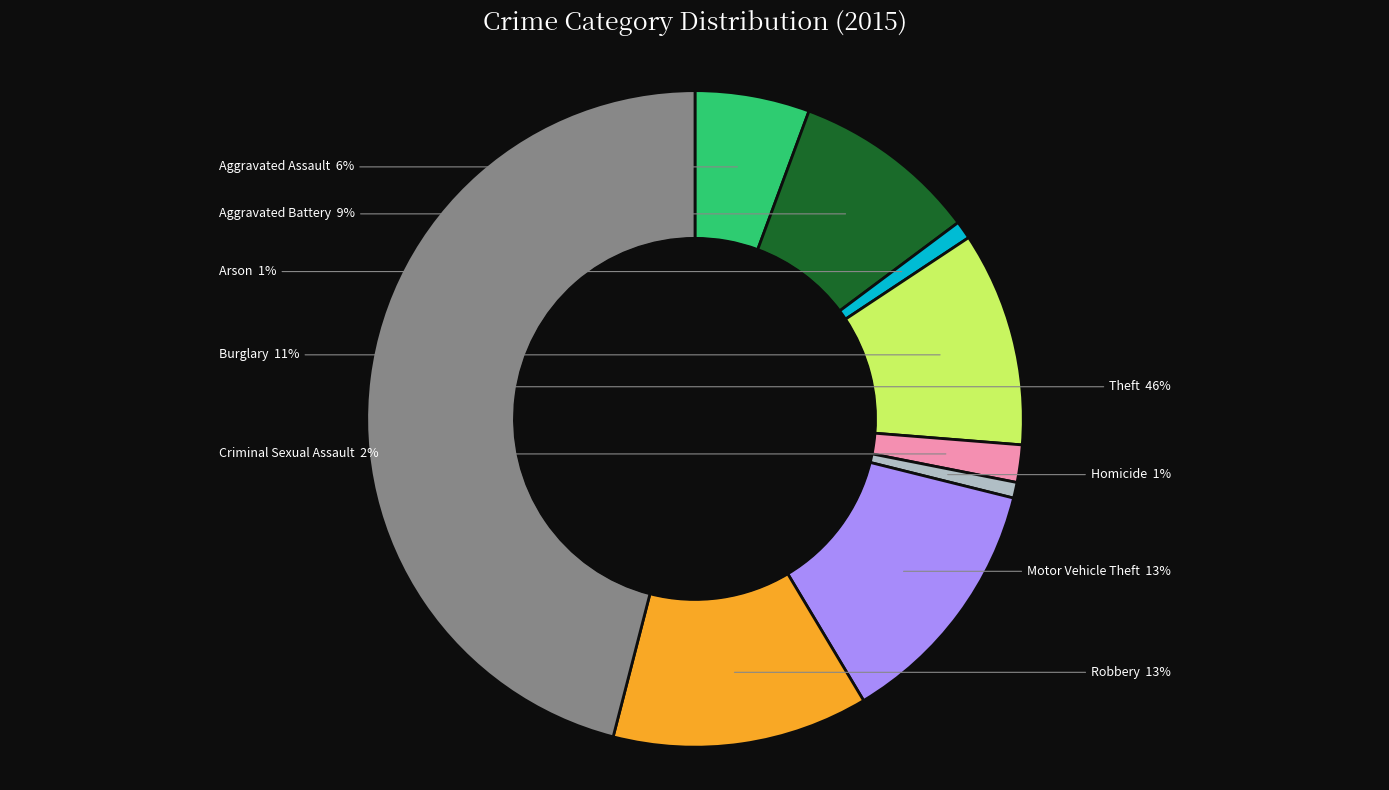

To the nearest percent, what is the average slice percentage?

11%